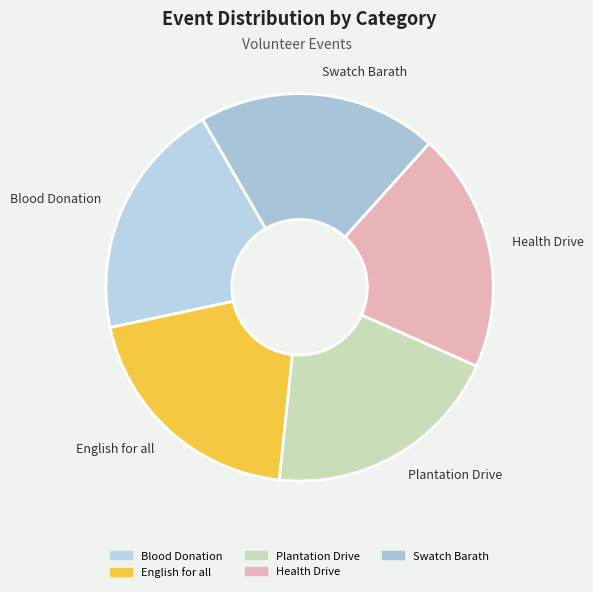

Is there any slice that represents more than half of the pie?

No